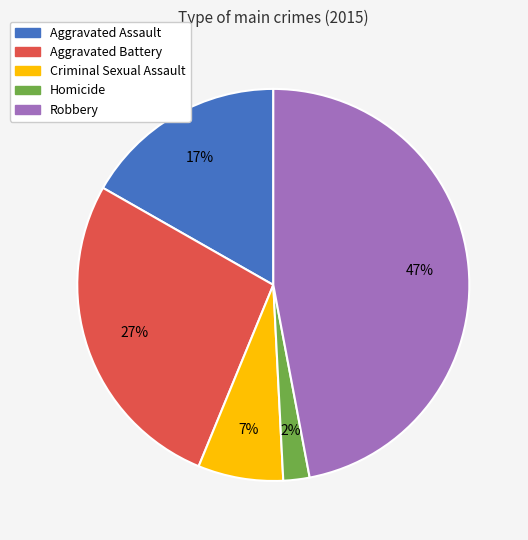

Which category has the smallest portion of the pie?

Homicide